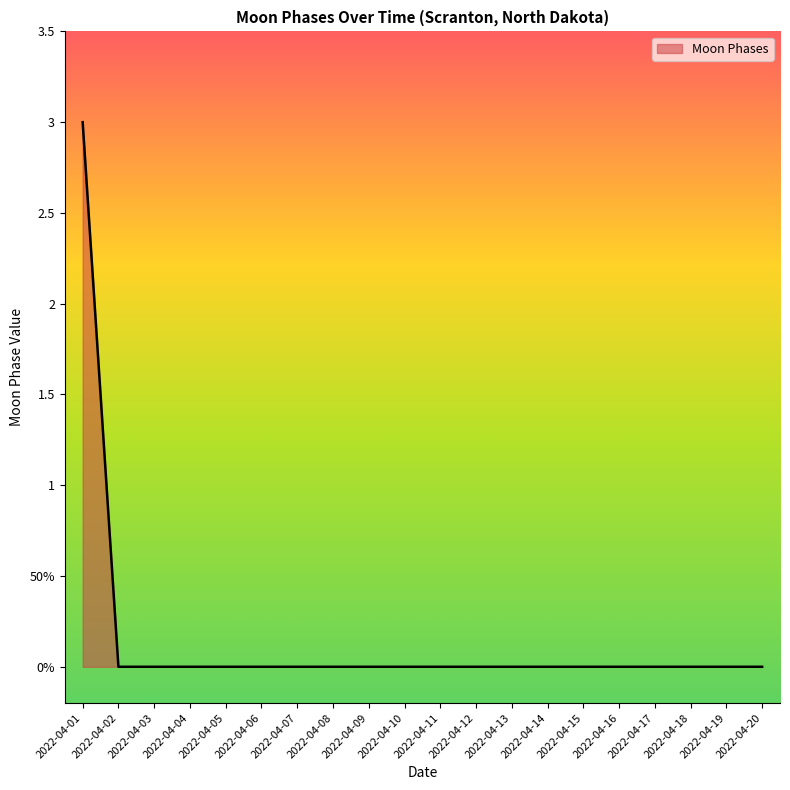

What is the sum of the values at 2022-04-09 and 2022-04-01?

3